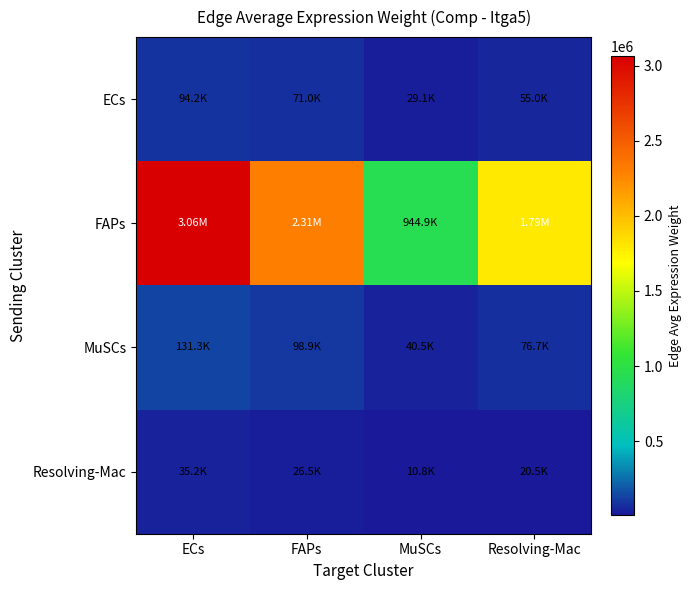

Which series has the widest spread of values?

FAPs